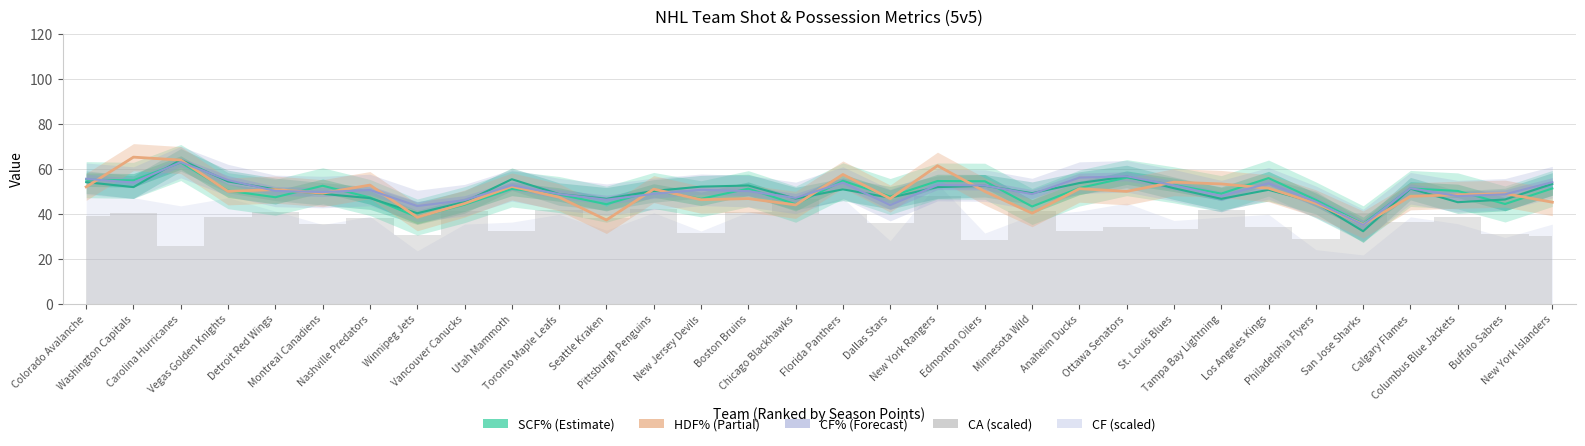

Is the value of SCF% at Dallas Stars greater than the value of FF% at New York Rangers?

No